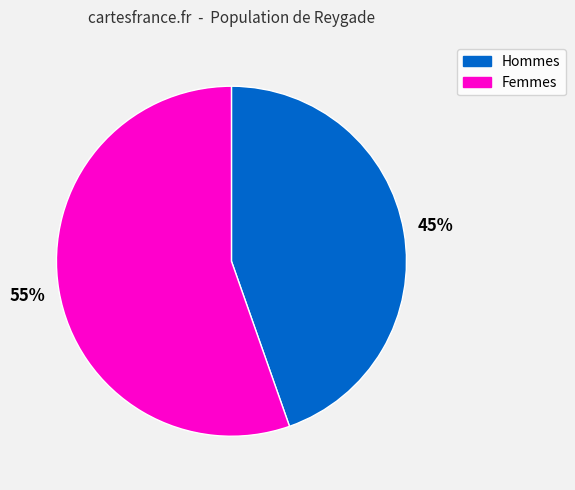

How many slices are in this pie chart?

2